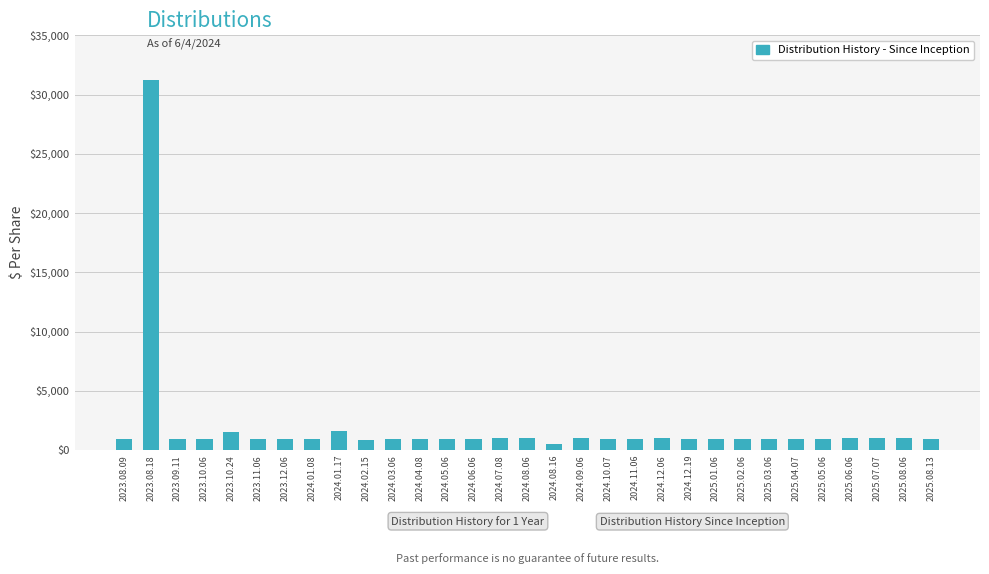

What is the sum of the values at 2025.07.07 and 2024.10.07?

1952